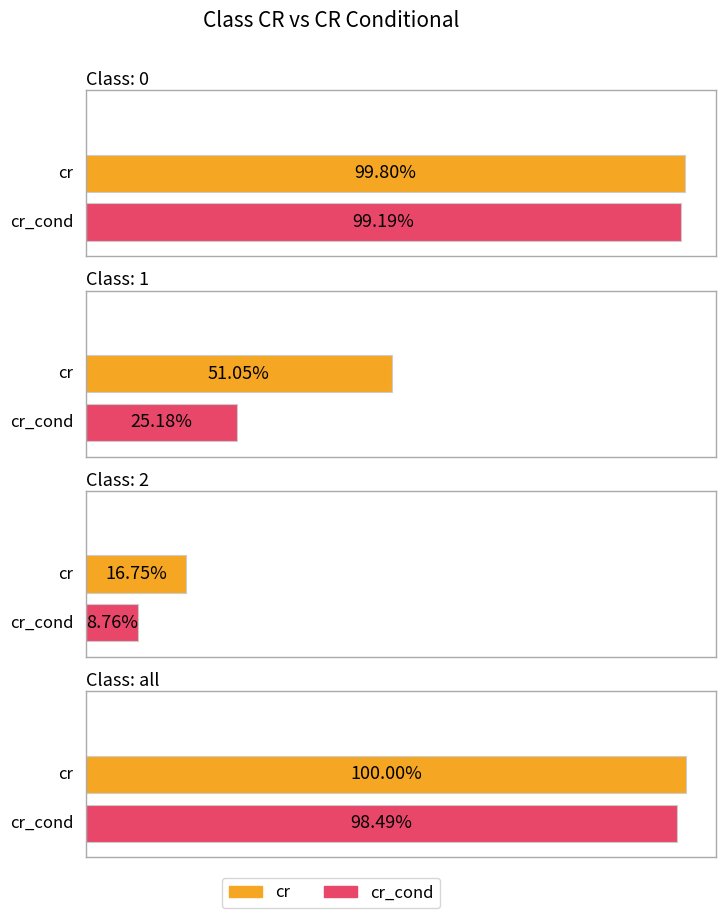

What is the total value across all series at 0?

2.0